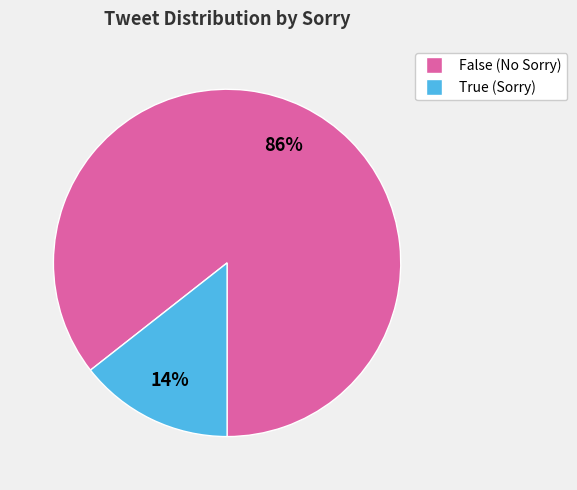

Is there a majority slice in this chart?

Yes